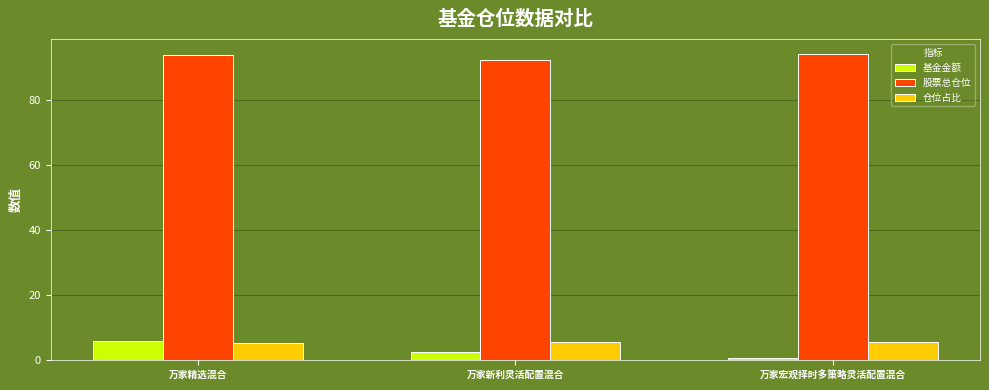

Read the 股票总仓位 value at 万家新利灵活配置混合.

92.1